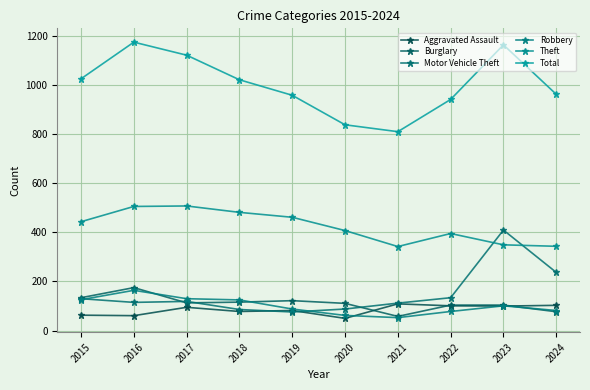

How many series are shown in this chart?

6